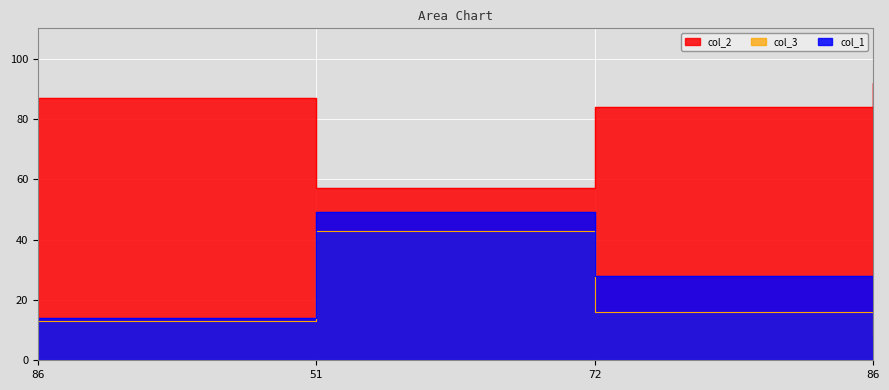

Reading right to left, what are all the values shown in this chart?

col_2: 86=92	72=84	51=57	86=87
col_3: 86=8	72=16	51=43	86=13
col_1: 86=14	72=28	51=49	86=14